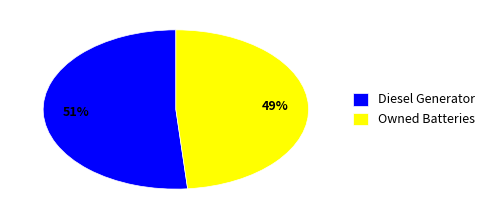

What percentage is the Diesel Generator slice, to the nearest percent?

51%